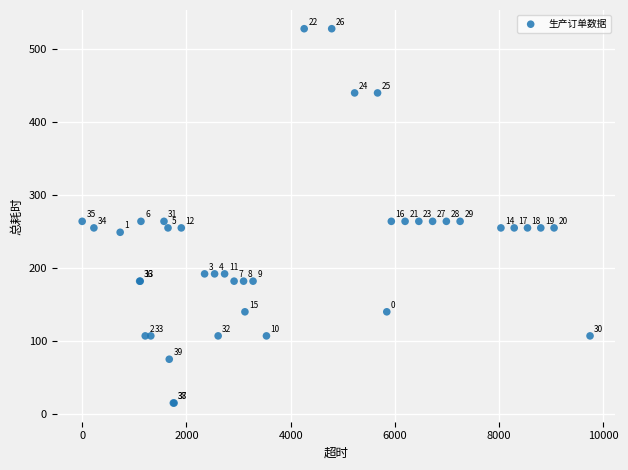

What Y value in the scatter plot is closest to 271?

264